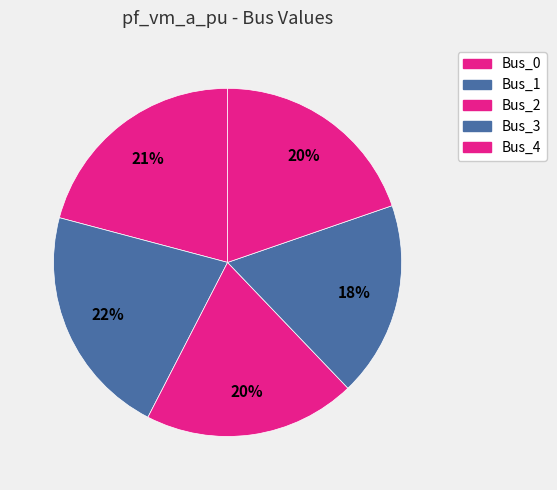

What percentage is NOT represented by Bus_3?

81.9%